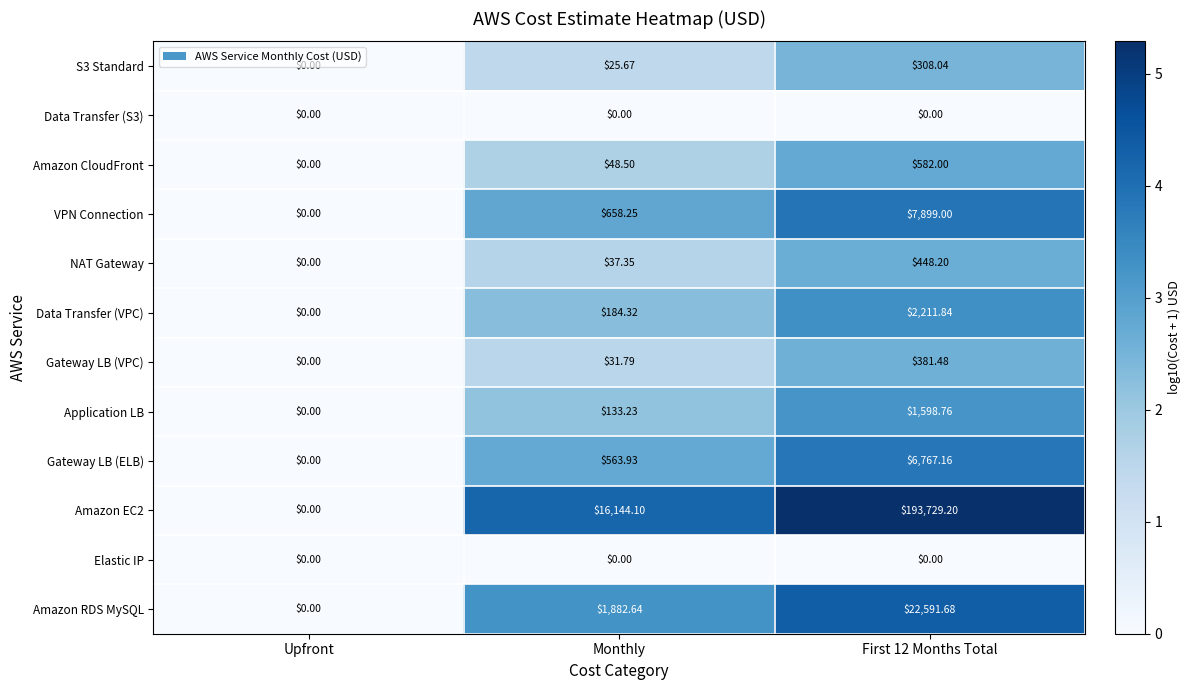

Is the value of Amazon CloudFront at First 12 Months Total greater than the value of Amazon RDS MySQL at Upfront?

Yes